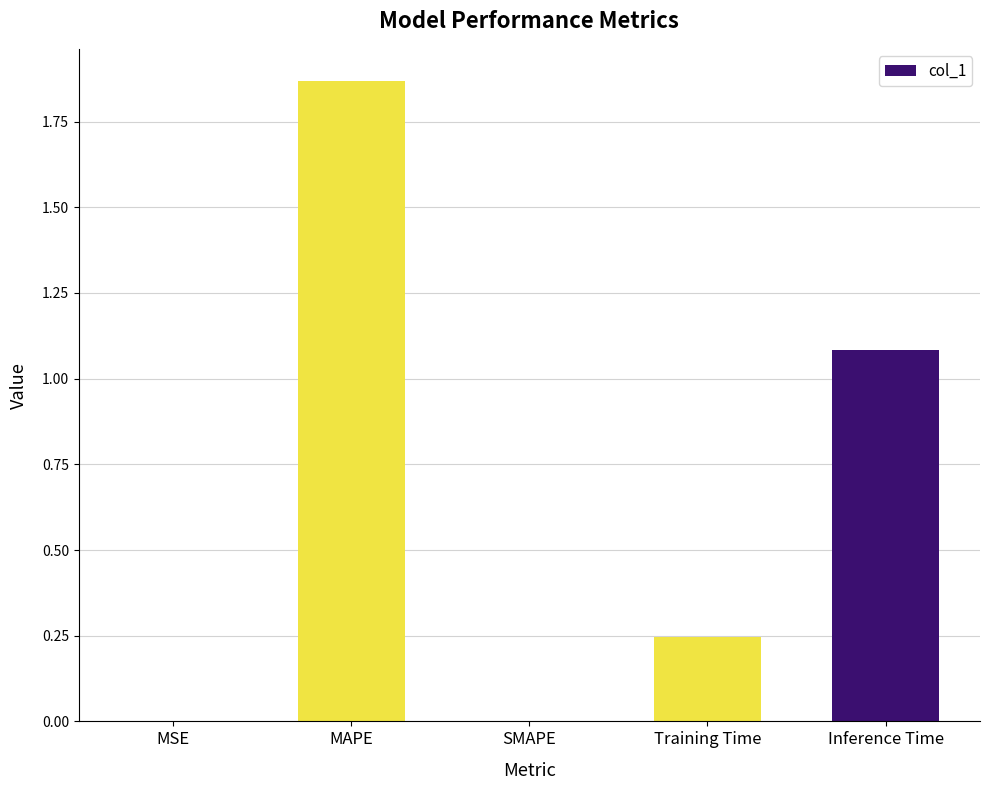

Is it true that the value at Training Time is 0.4?

False